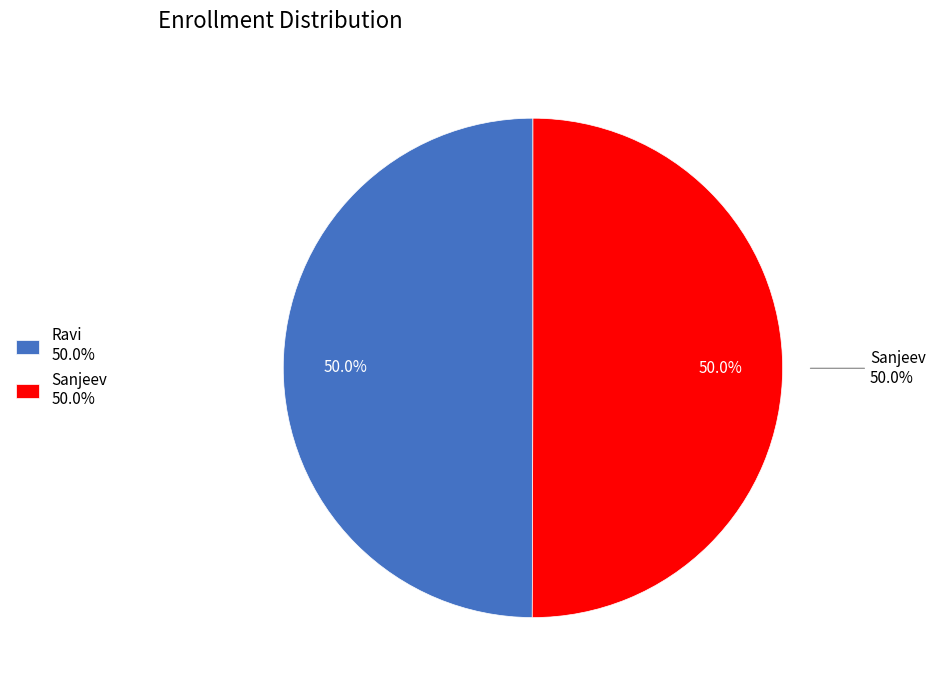

Is there any slice that represents more than half of the pie?

Yes